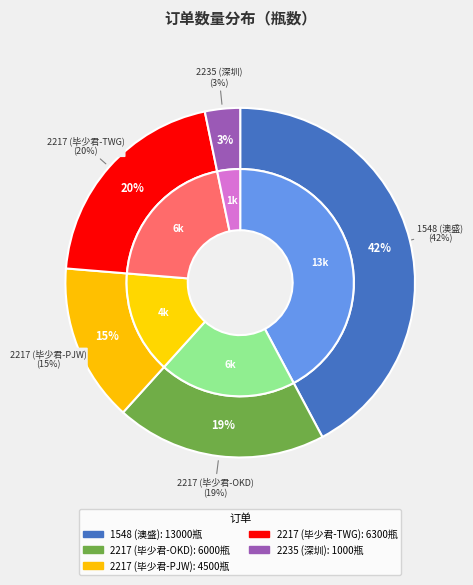

Does 2235 (深圳) represent more than half of the total?

No